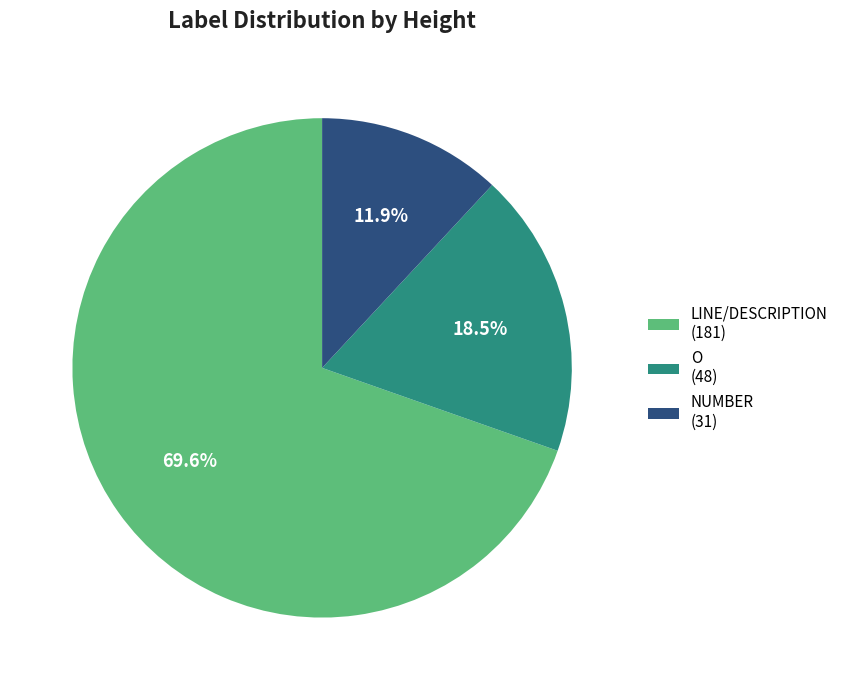

How many slices are in this pie chart?

3